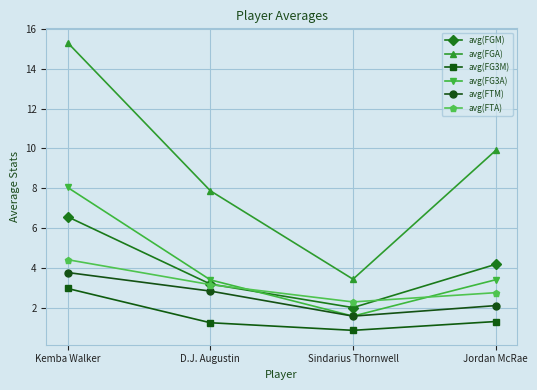

Which series has the widest spread of values?

avg(FGA)